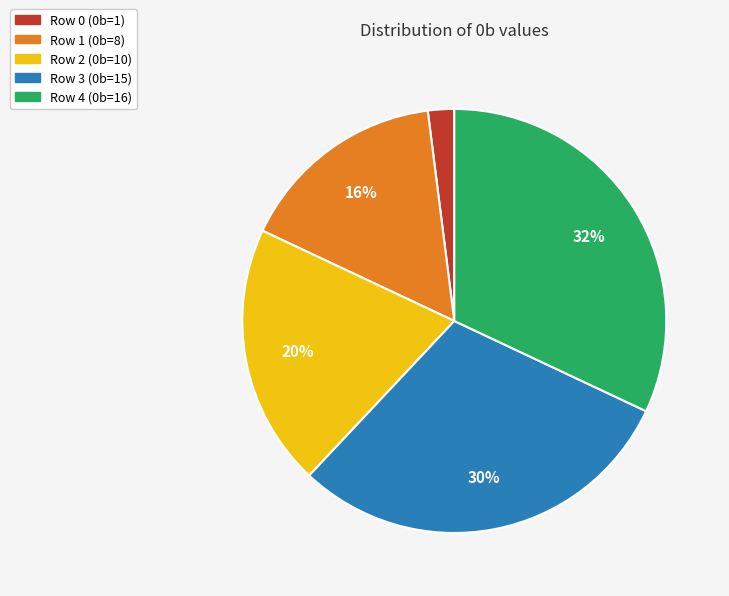

What is the ratio of the value at Row 4 (0b=16) to the value at Row 1 (0b=8)?

2.0